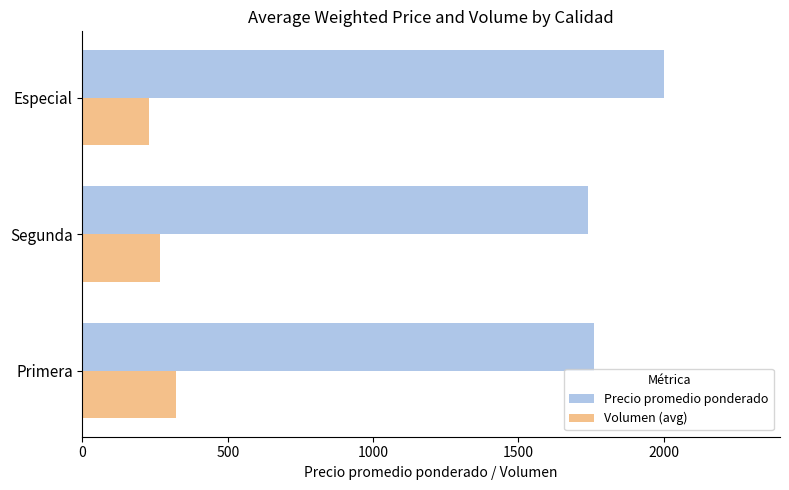

List the labels in order of Volumen (avg) value, largest first.

Primera, Segunda, Especial